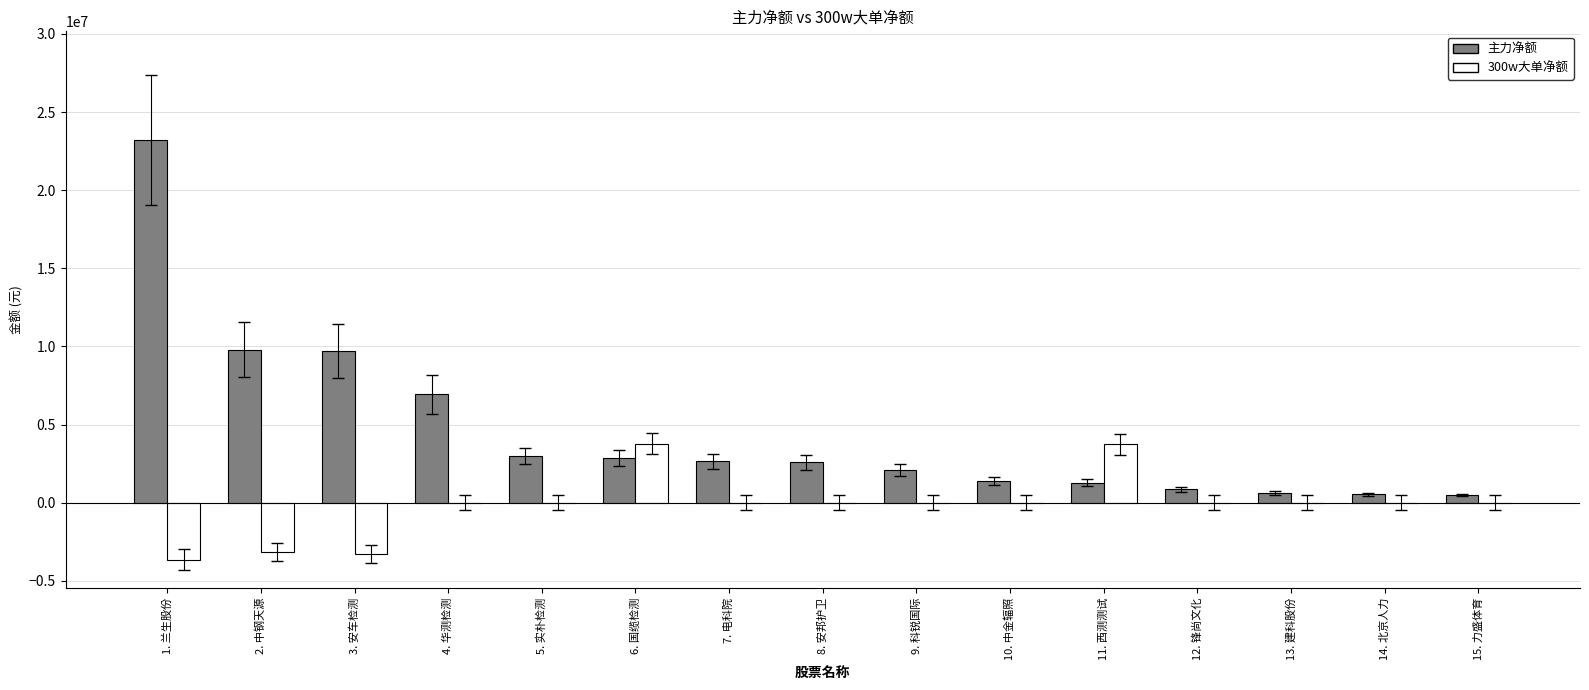

Is it true that 300w大单净额 equals -2629498 at 15. 力盛体育?

False